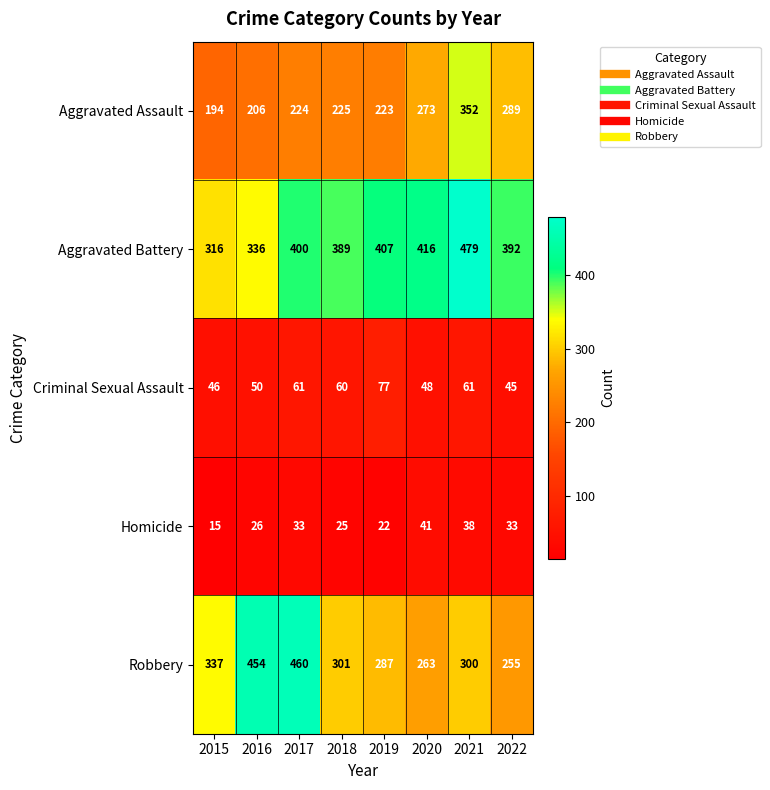

What is the greatest value displayed?

479